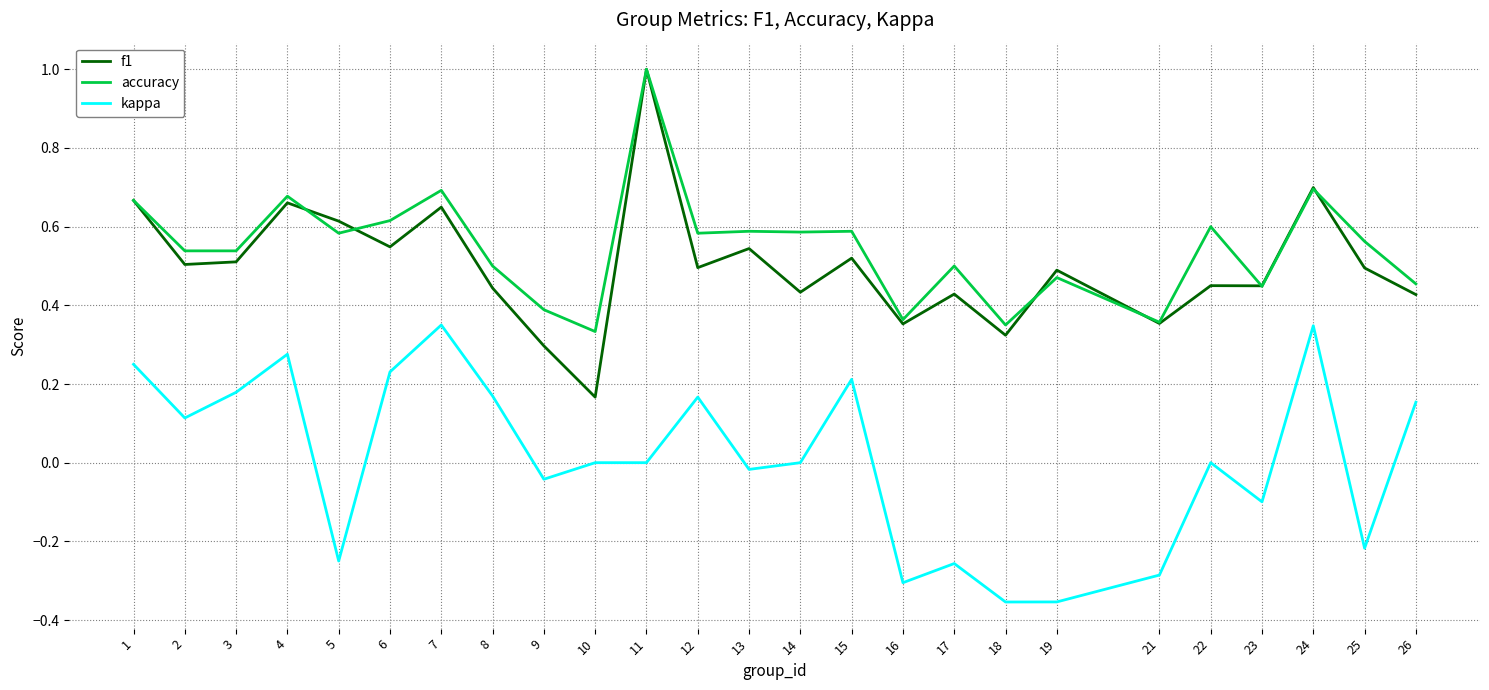

Which category has the highest value in the accuracy series?

11